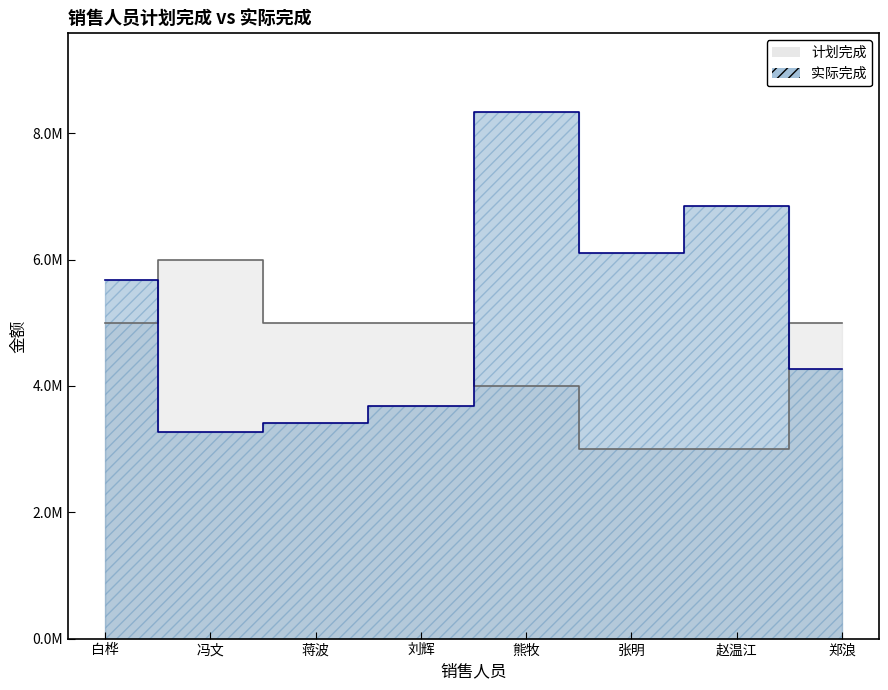

What is the difference between the maximum and minimum values in the 实际完成 series?

5065506.2